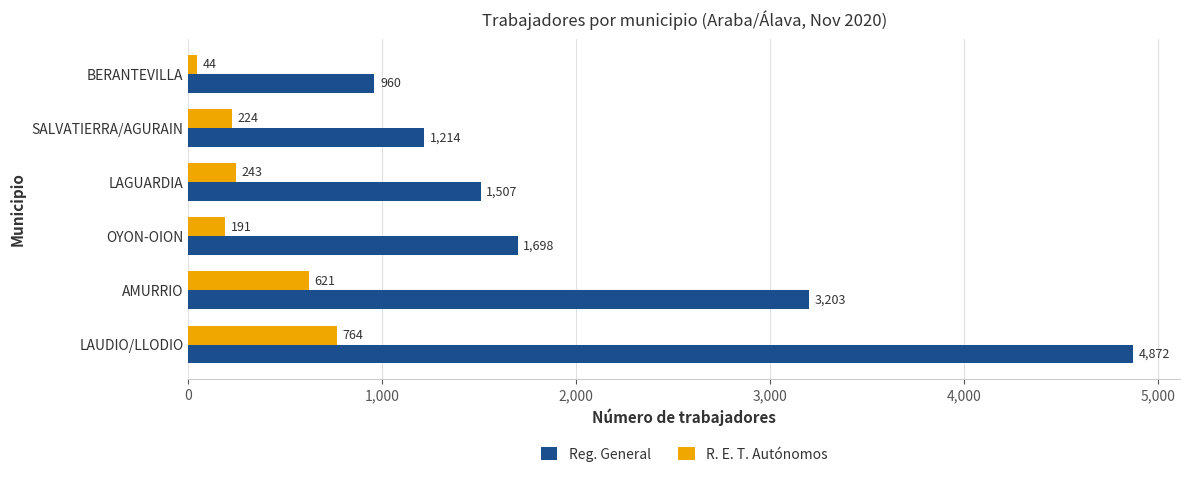

At which label does Reg. General reach its peak?

LAUDIO/LLODIO